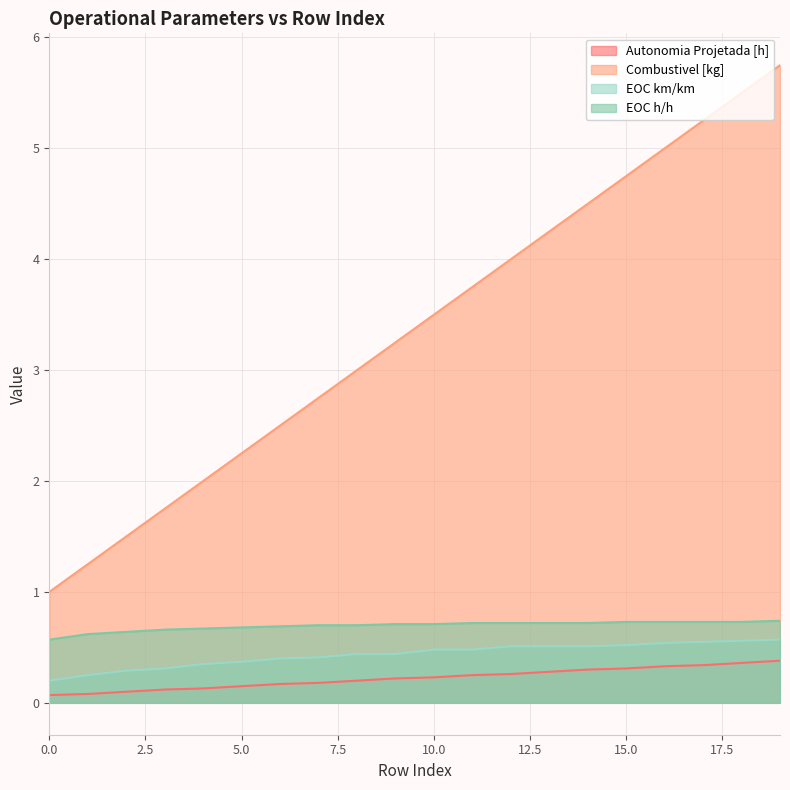

How many lines are shown in the chart?

4